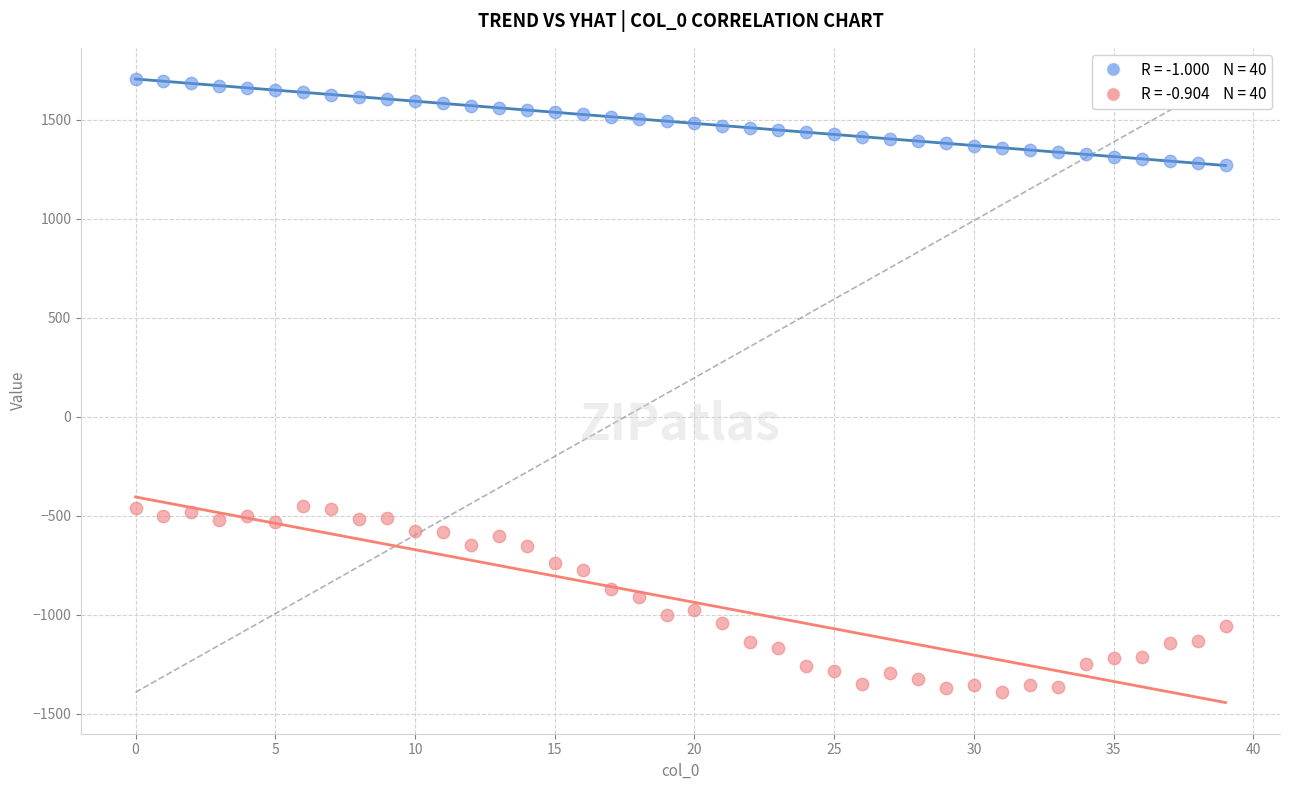

Across all data points, what is the range of Y values (max minus min)?

3097.2